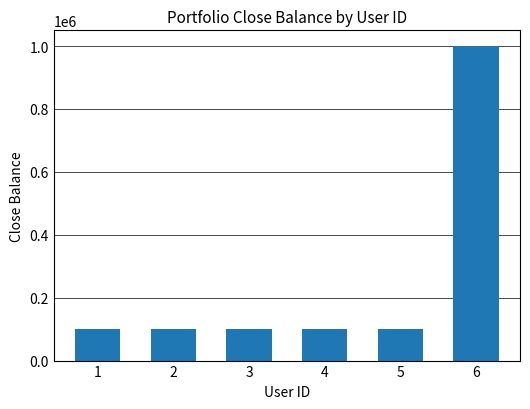

What is the maximum value shown in the chart?

1000000